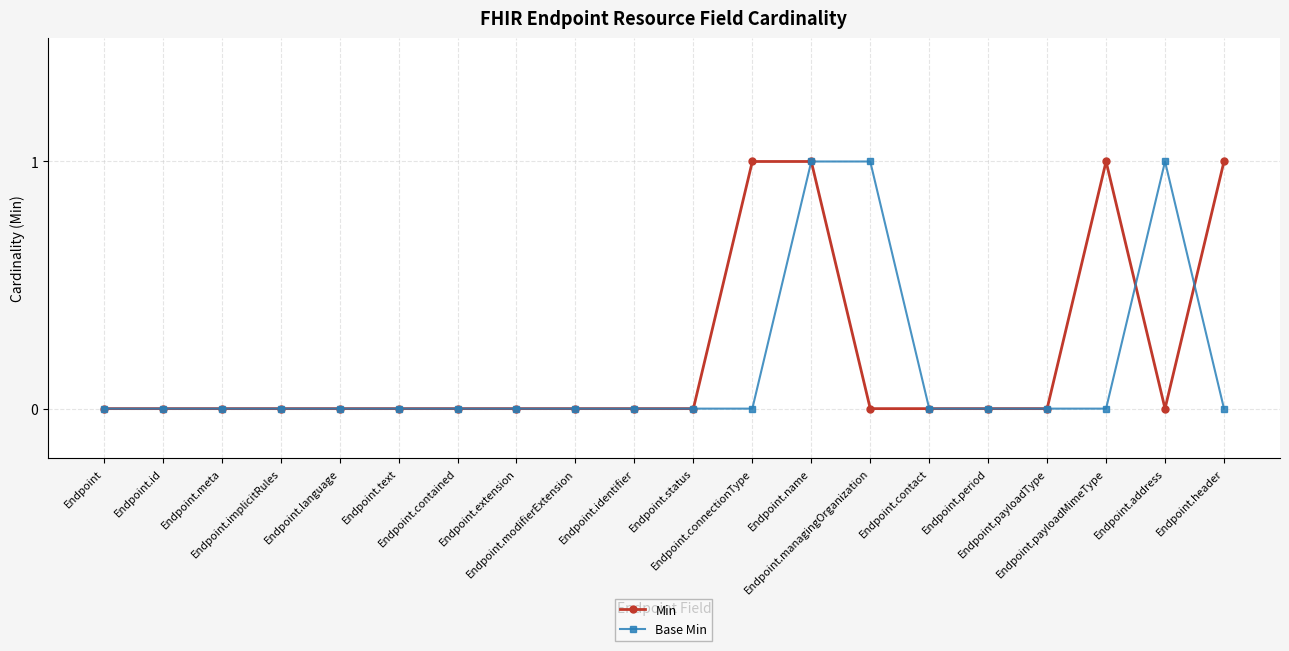

What is the value of the Min point at the 20th from the left?

1